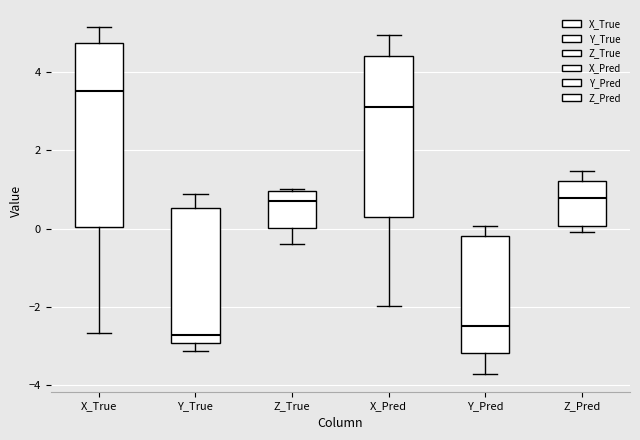

Reading left to right, read every box against the y-axis: the position of its median line, the range the box covers, and the ends of its whiskers. The values are not printed on the chart, so give them approximately, as read against the axis.

X_True: median 3.6, box 0.0 to 4.8, whiskers -2.6 to 5.2
Y_True: median -2.8, box -3.0 to 0.6, whiskers -3.2 to 0.8
Z_True: median 0.8, box 0.0 to 1.0, whiskers -0.4 to 1.0
X_Pred: median 3.2, box 0.2 to 4.4, whiskers -2.0 to 5.0
Y_Pred: median -2.6, box -3.2 to -0.2, whiskers -3.8 to 0.0
Z_Pred: median 0.8, box 0.0 to 1.2, whiskers 0.0 (just below the box's lower edge) to 1.4